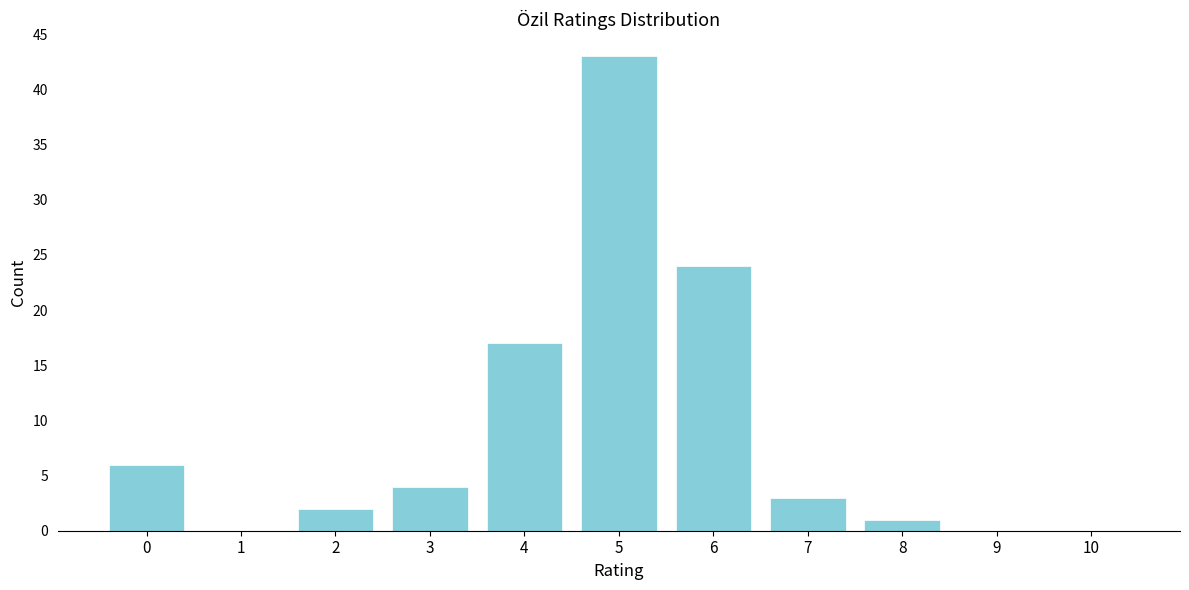

Reading right to left, extract all data points from this chart.

10=0	9=0	8=1	7=3	6=24	5=43	4=17	3=4	2=2	1=0	0=6